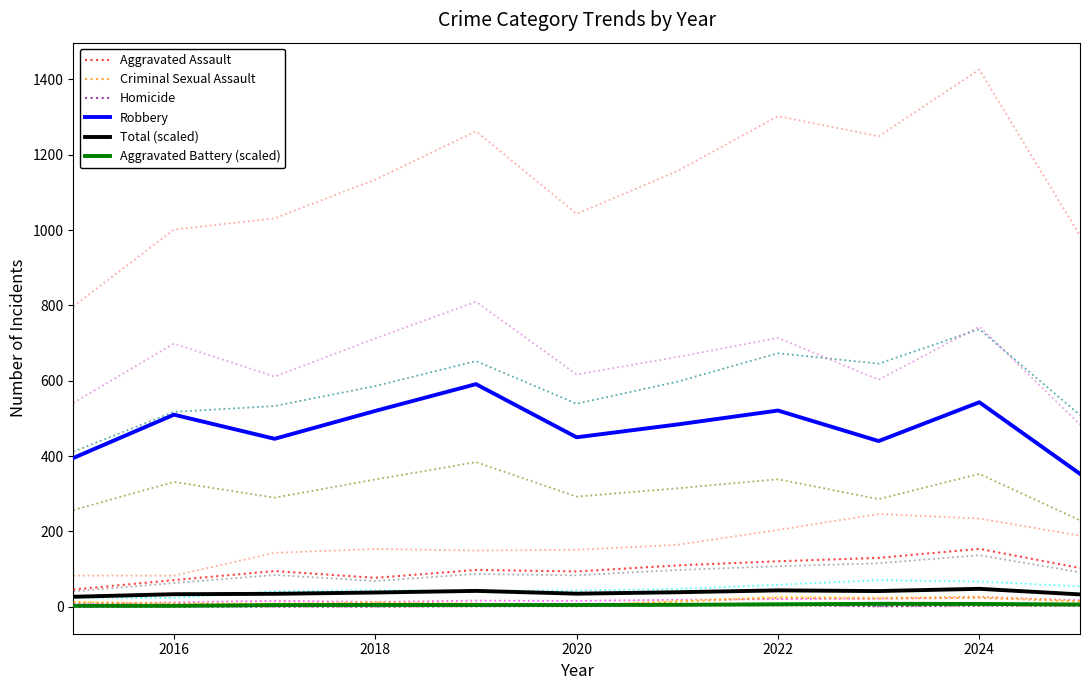

True or false: Aggravated Battery (scaled) and Aggravated Assault intersect in this chart.

False